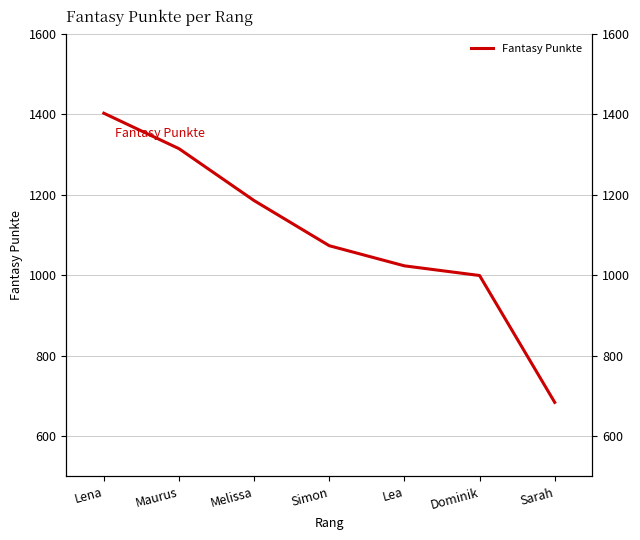

True or false: there are more than 2 points higher than both neighbors.

False